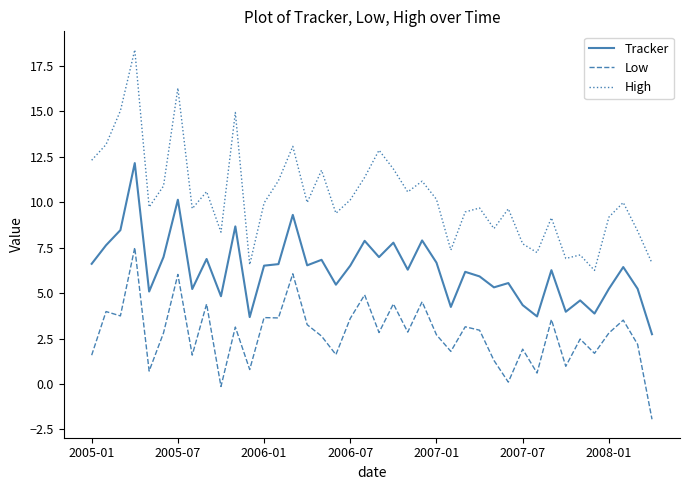

Which series has the largest total across all categories?

High